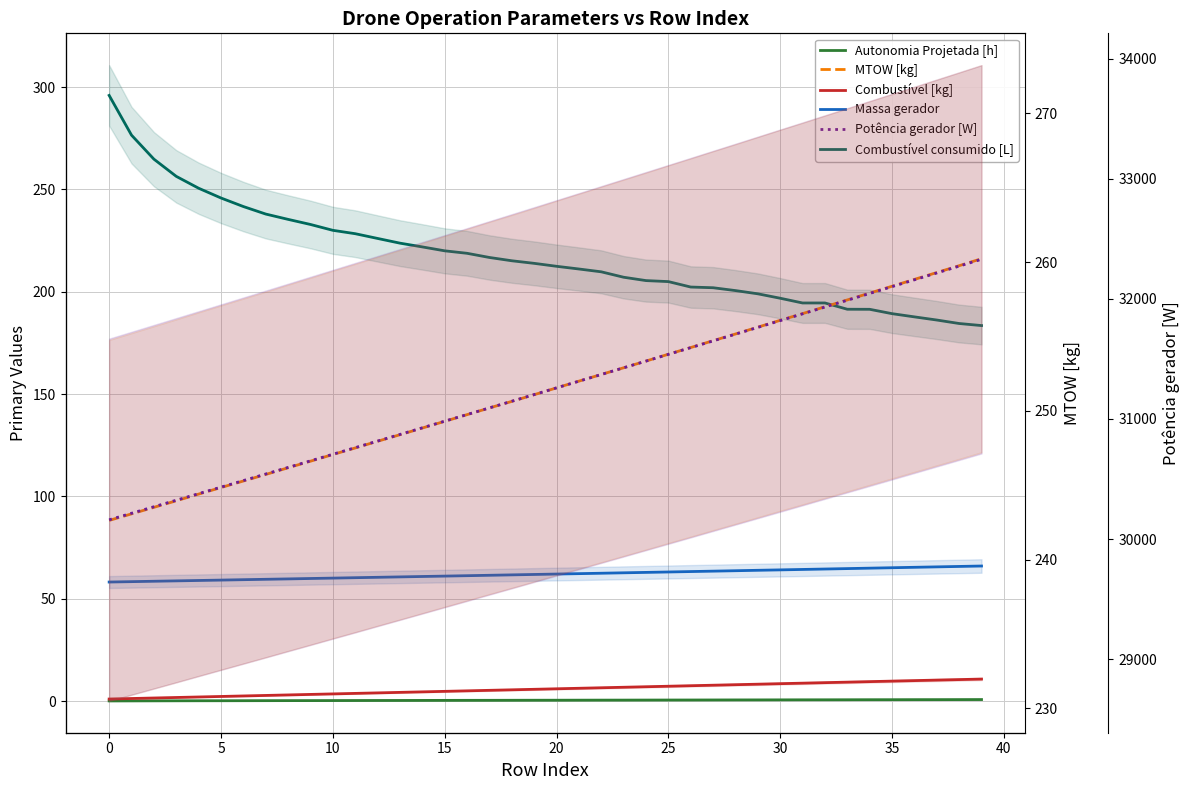

True or false: MTOW [kg] has more than 2 interior local peaks.

False